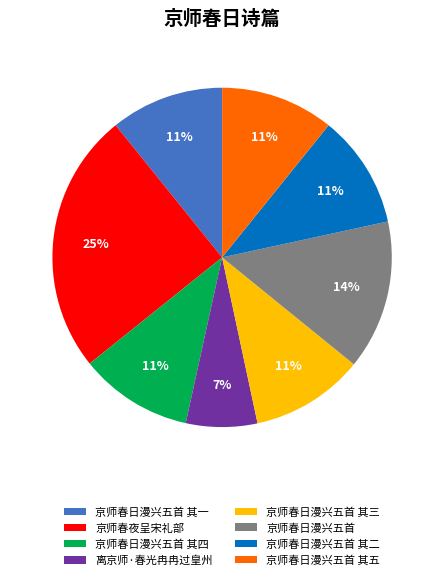

Count the number of slices in the pie.

8